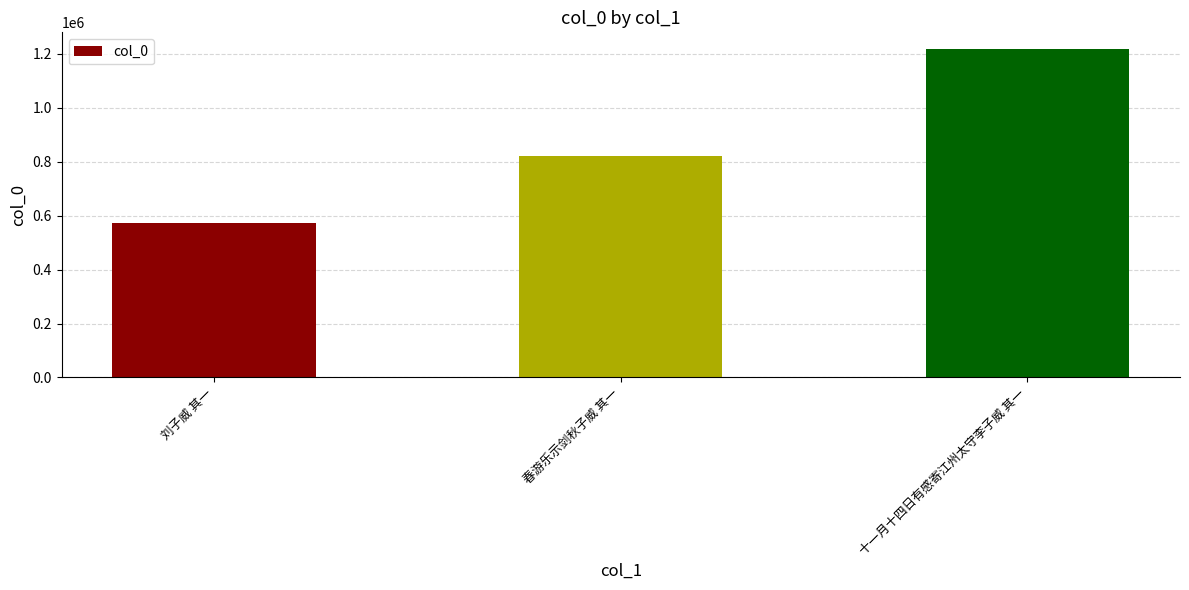

How many values are below 819712?

1